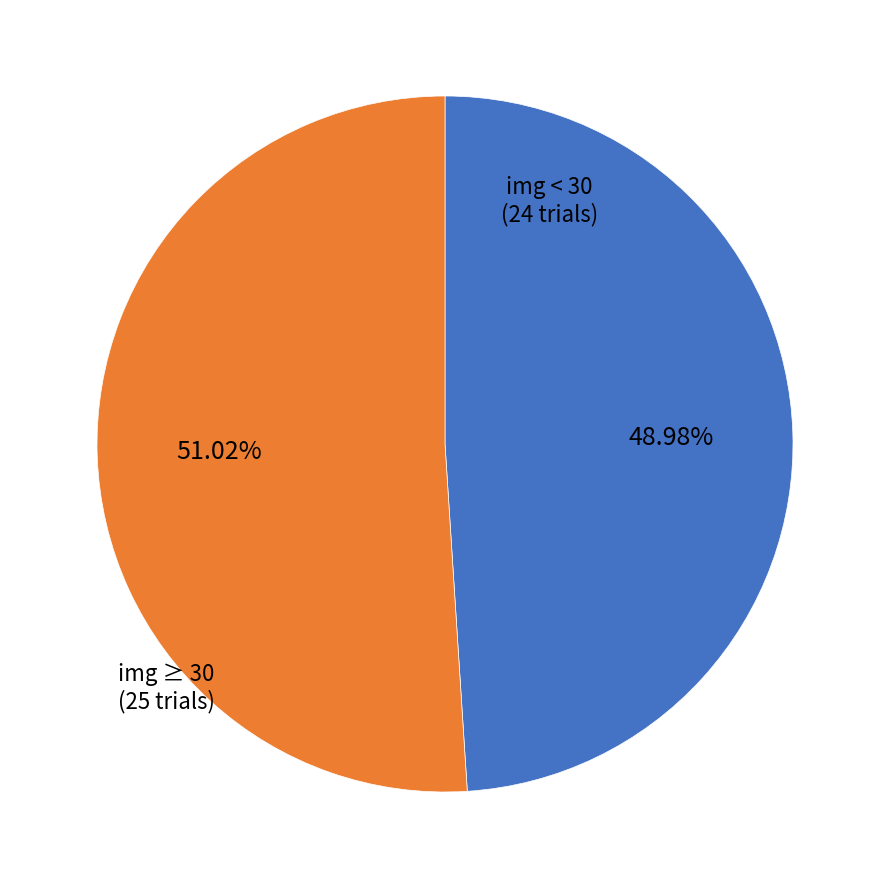

Is there a majority slice in this chart?

Yes